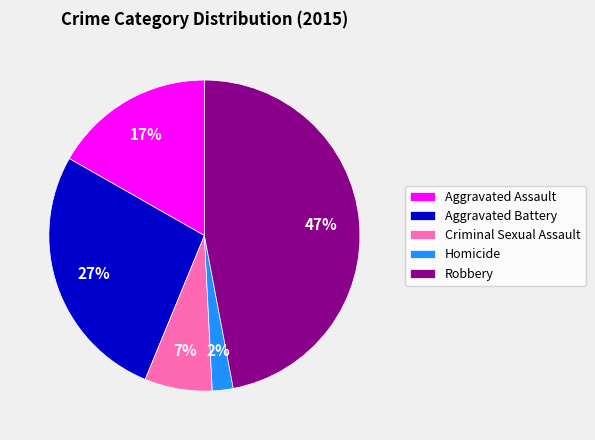

What is the largest slice in the pie chart?

Robbery